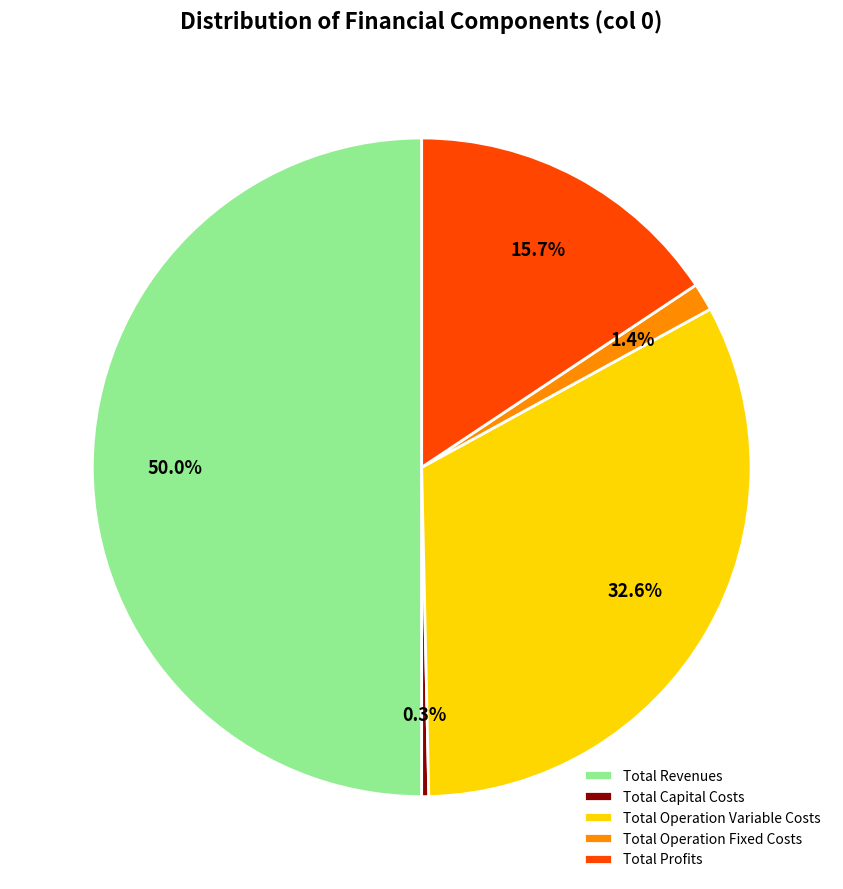

To the nearest percent, what portion does Total Operation Variable Costs represent?

33%